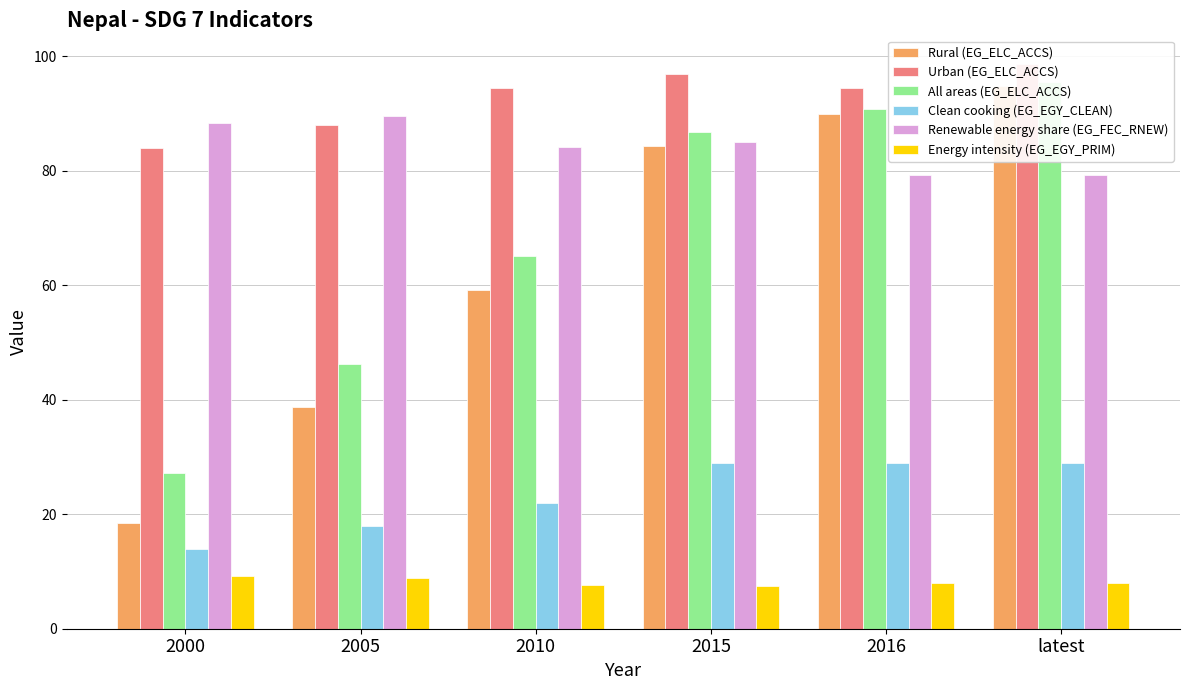

True or false: Rural (EG_ELC_ACCS) has a value of 38.8 at 2005.

True